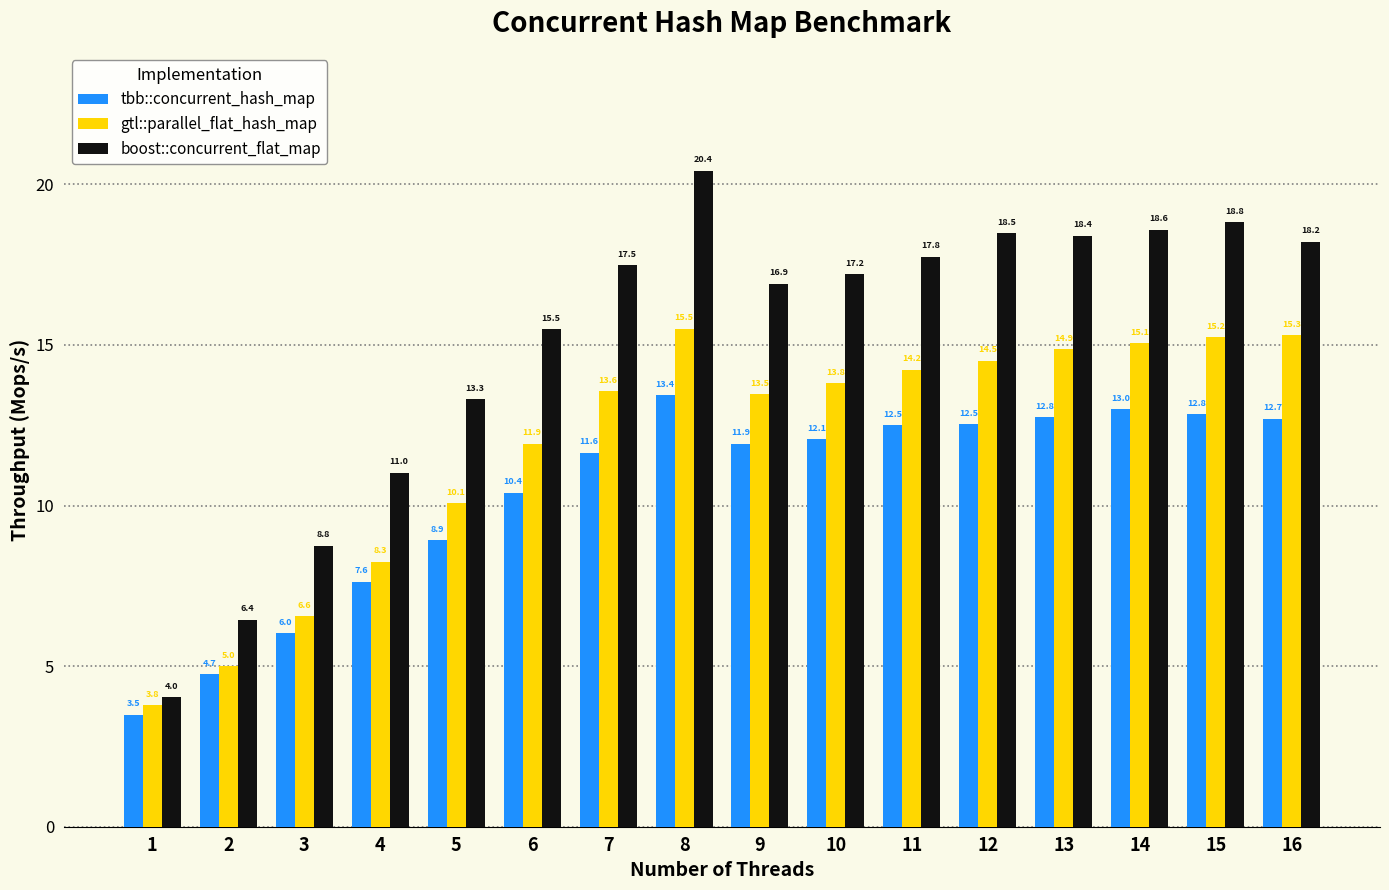

List the series in order of their peak value, highest first.

boost::concurrent_flat_map, gtl::parallel_flat_hash_map, tbb::concurrent_hash_map